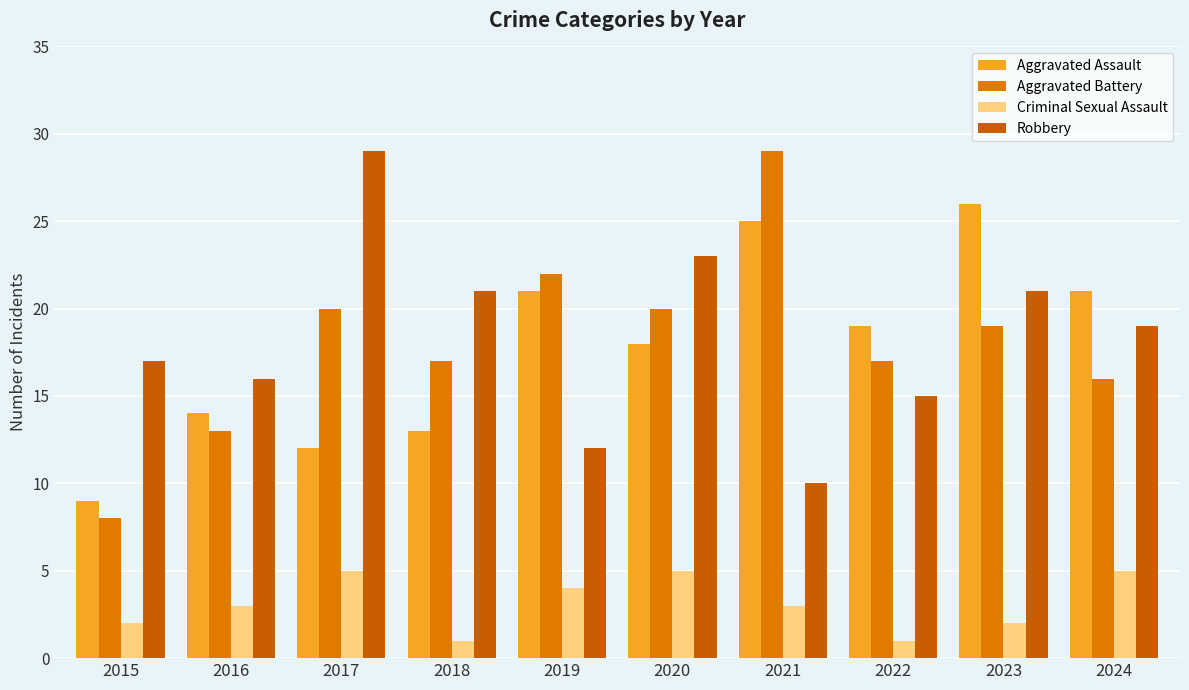

Where is Criminal Sexual Assault nearest to the value 3?

2016